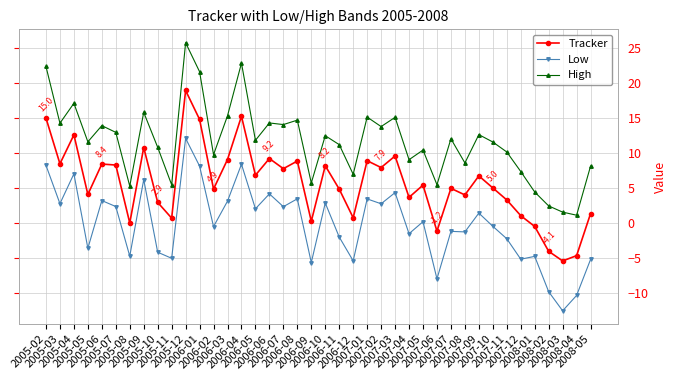

Which series has the largest total across all categories?

High